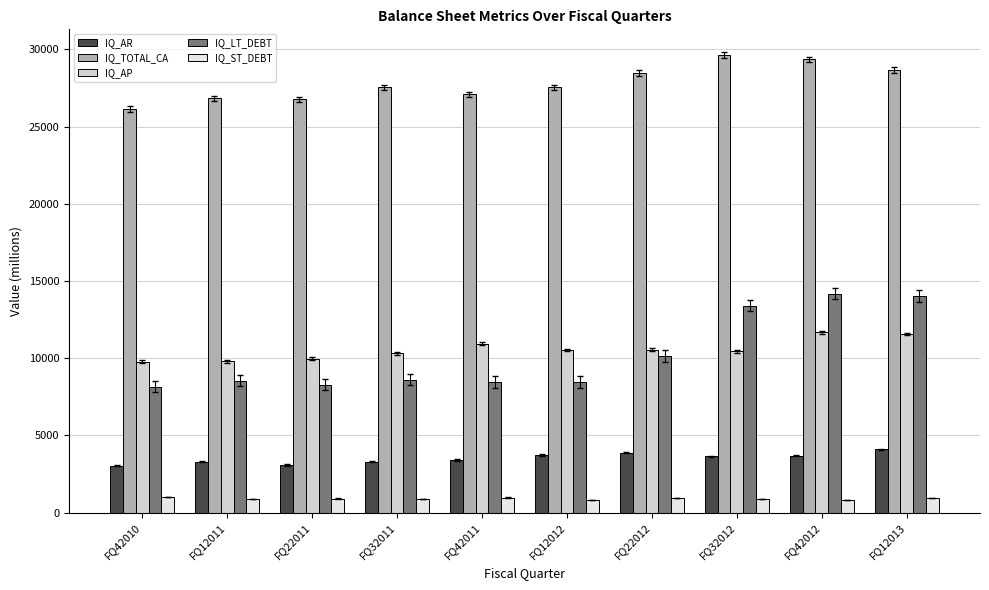

Which series has the largest total across all categories?

IQ_TOTAL_CA